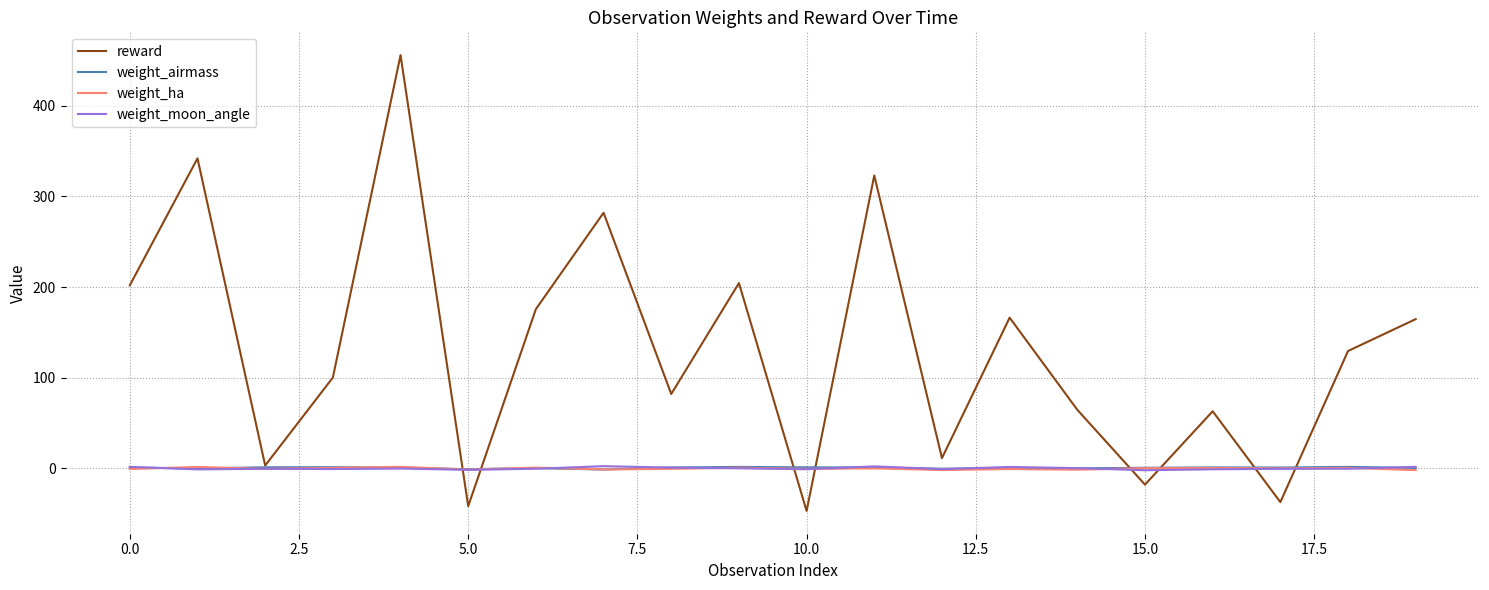

Which series has the largest range (max minus min)?

reward